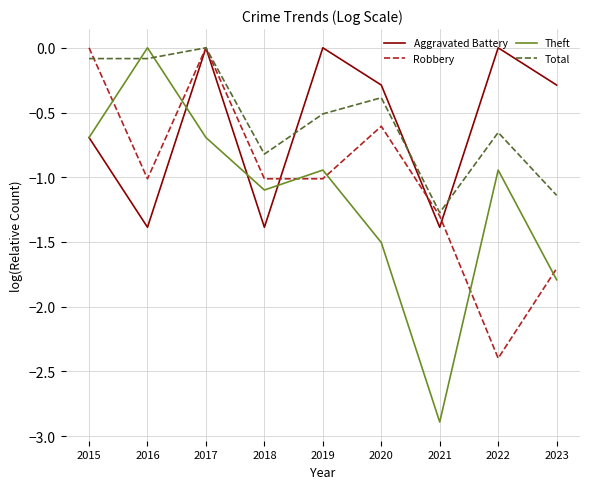

Which category has the highest value in the Theft series?

2016